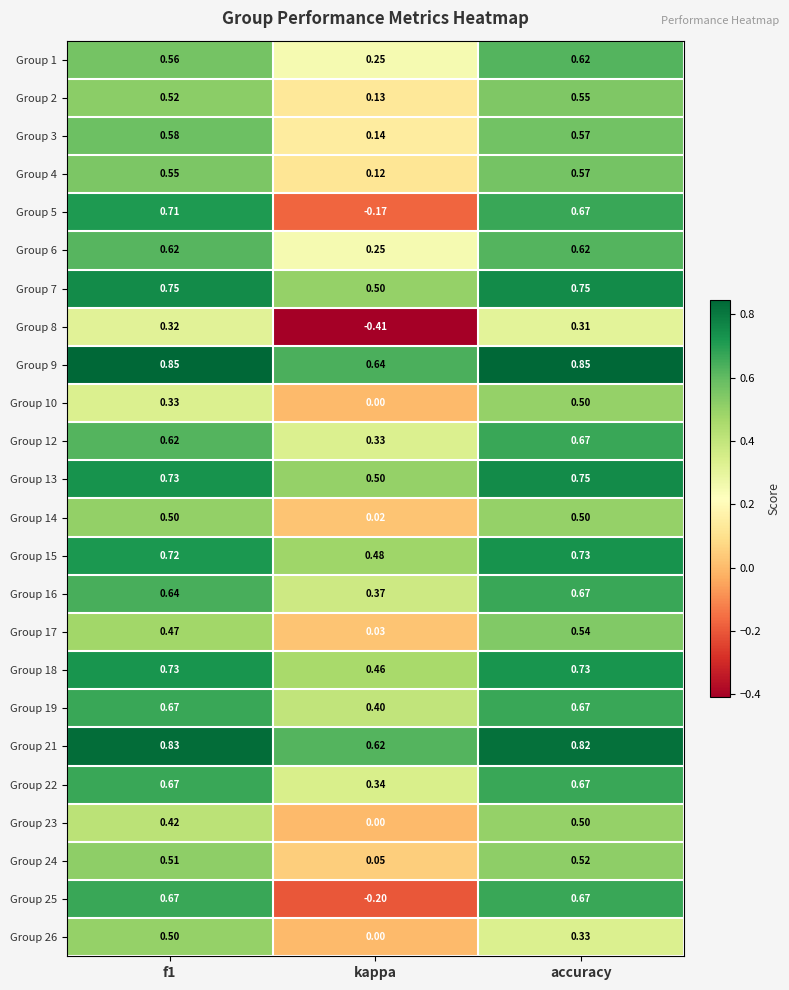

Which category has the lowest value across all series?

kappa